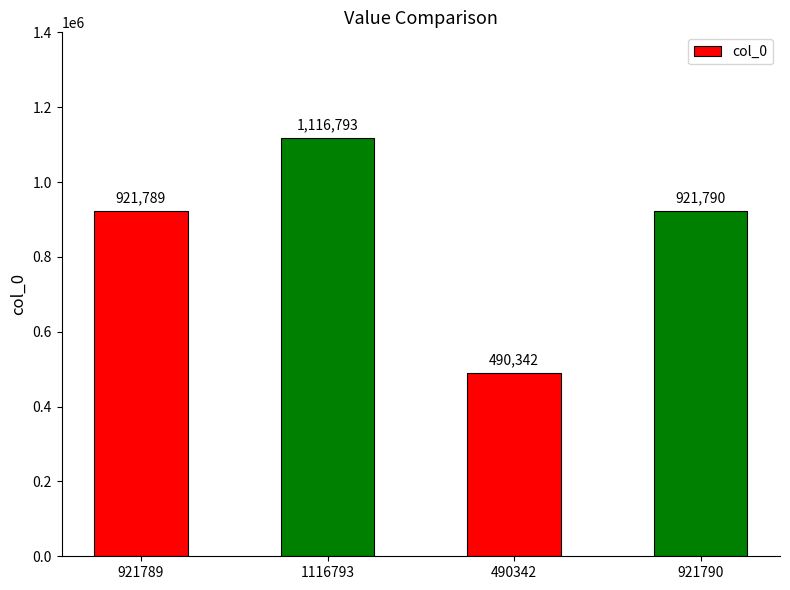

Where does the data first go above 921790?

1116793